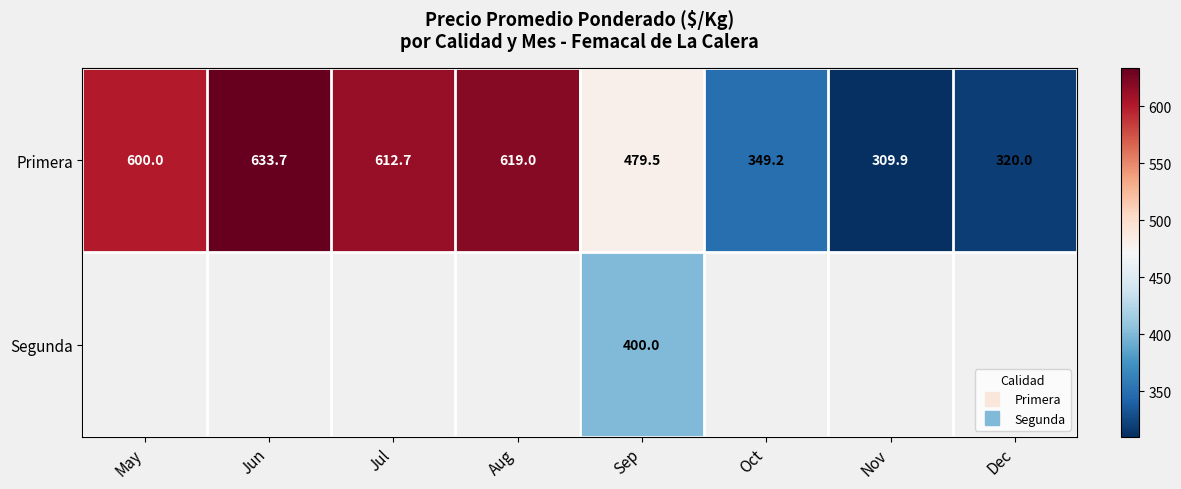

What is the sum of the Primera values at May and Sep?

1079.5